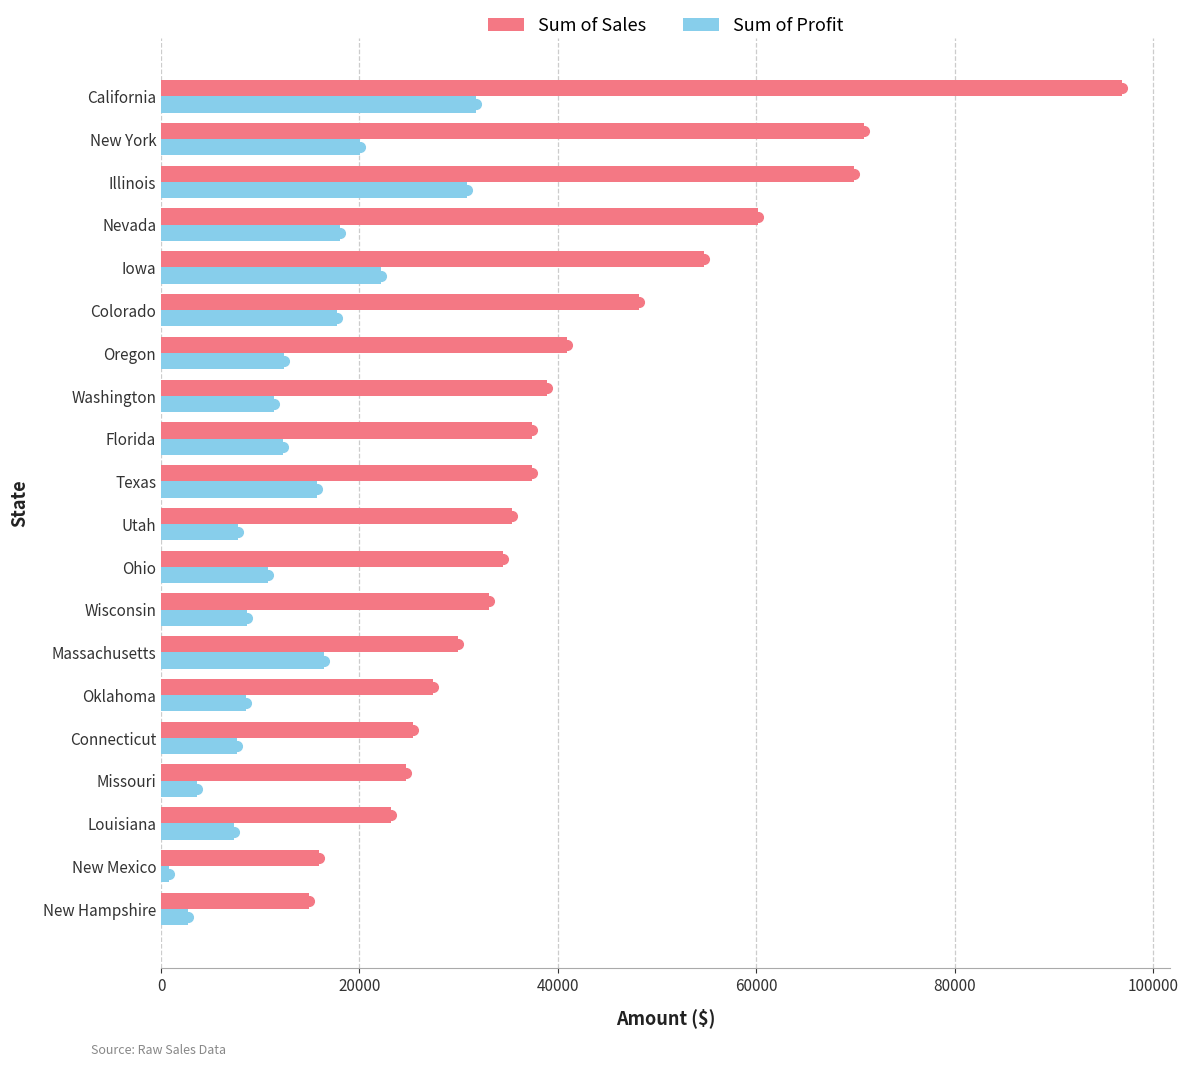

At how many categories does at least one series exceed 42652?

6